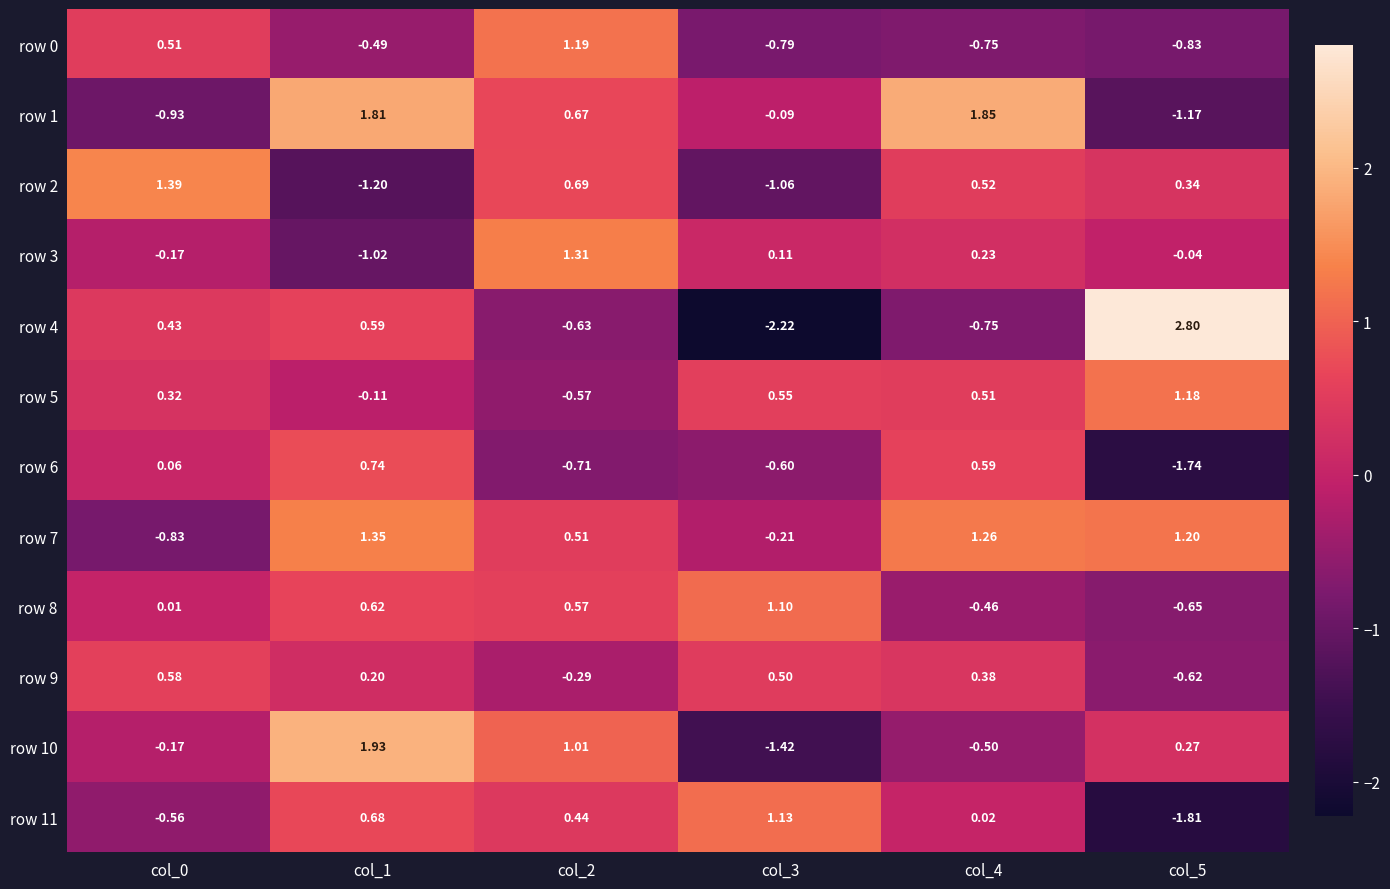

Is the value of row 10 at col_4 greater than the value of row 11 at col_4?

No